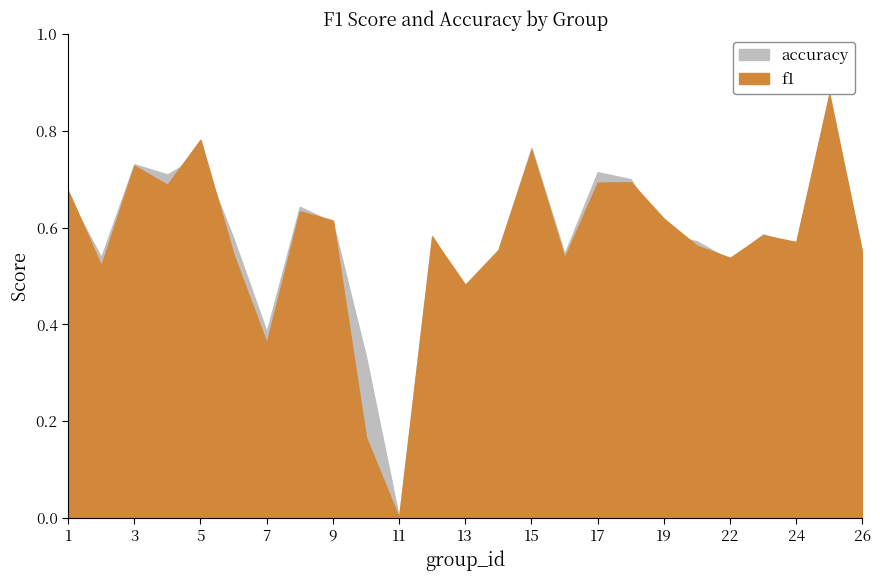

At 5, list the series in order from smallest to largest.

accuracy, f1